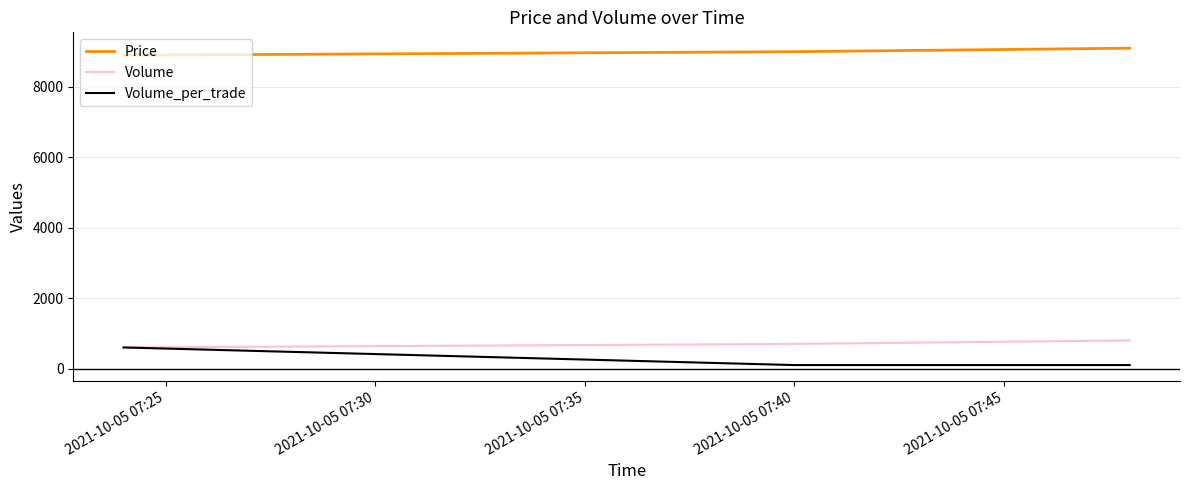

Which series has the largest total across all categories?

Price